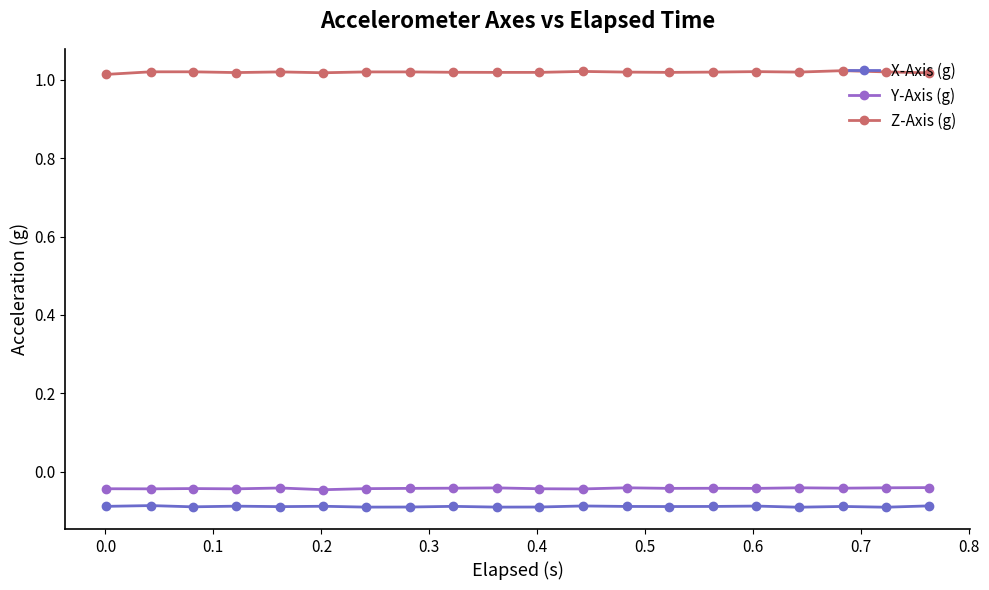

True or false: X-Axis (g) and Y-Axis (g) cross at least once.

False